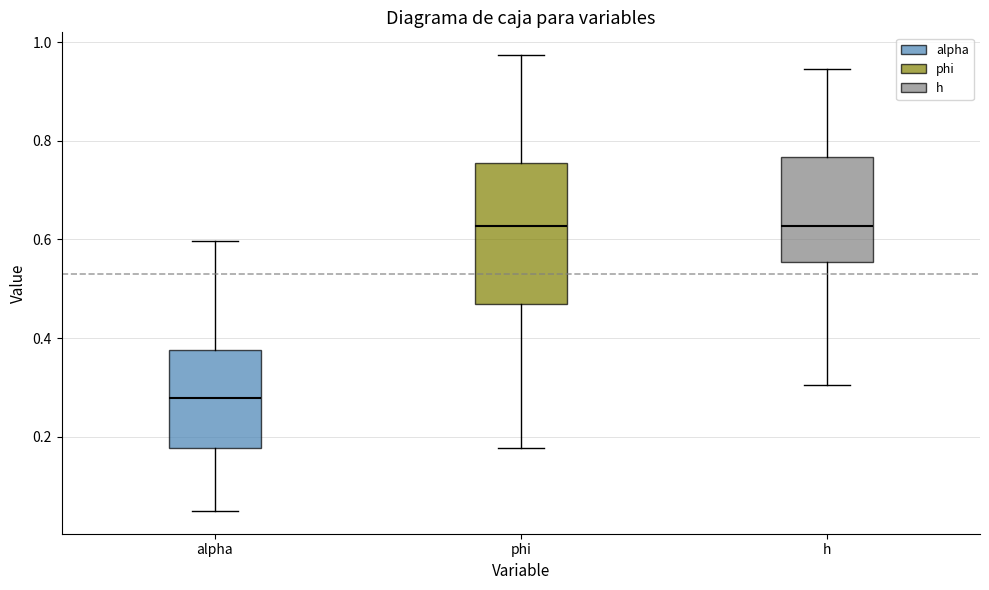

Which box's median line is the lowest?

alpha